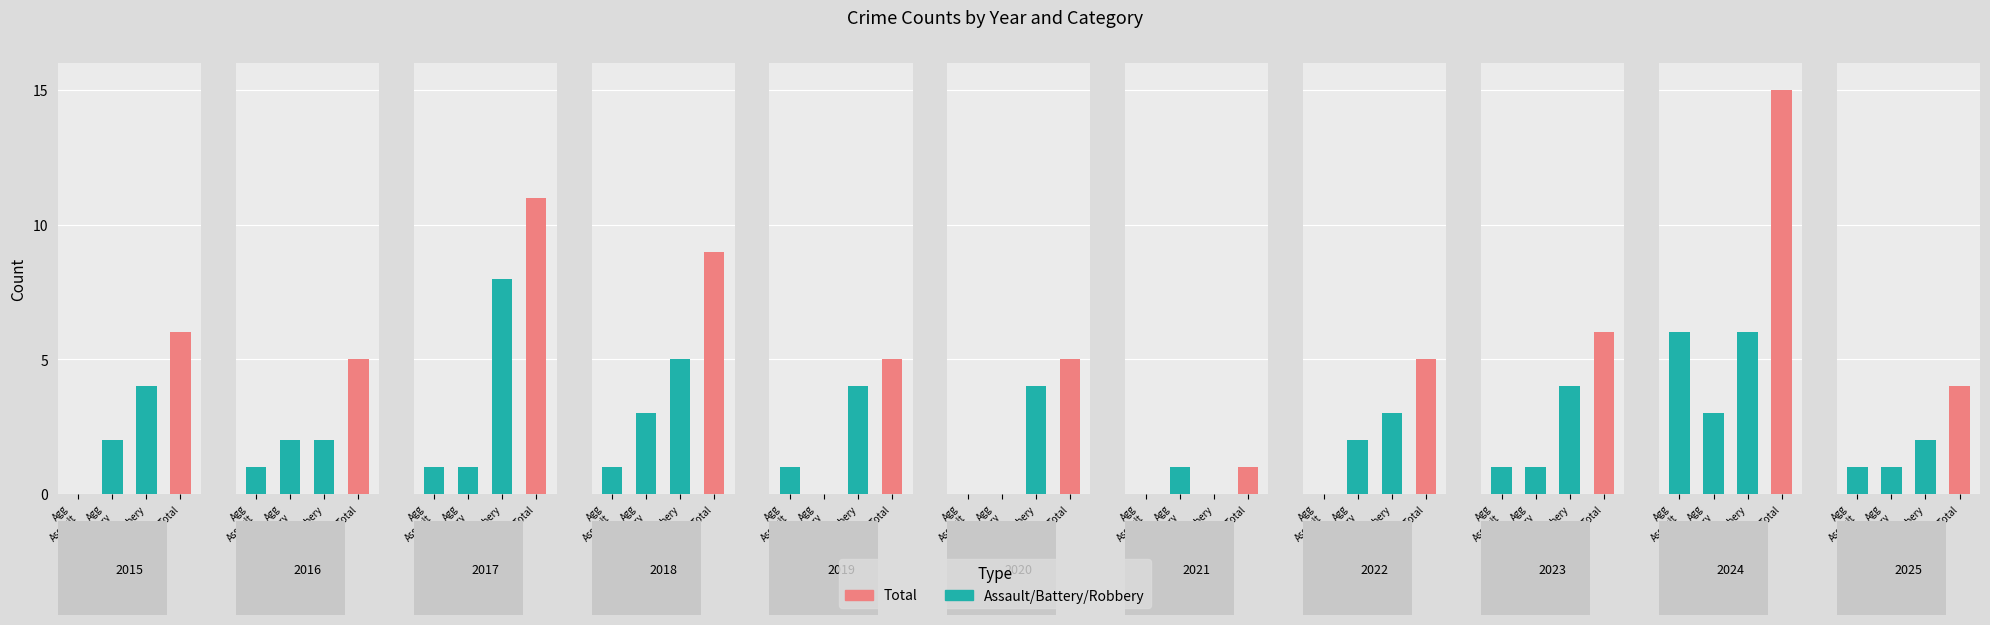

At which category is the sum across all series the highest?

2024